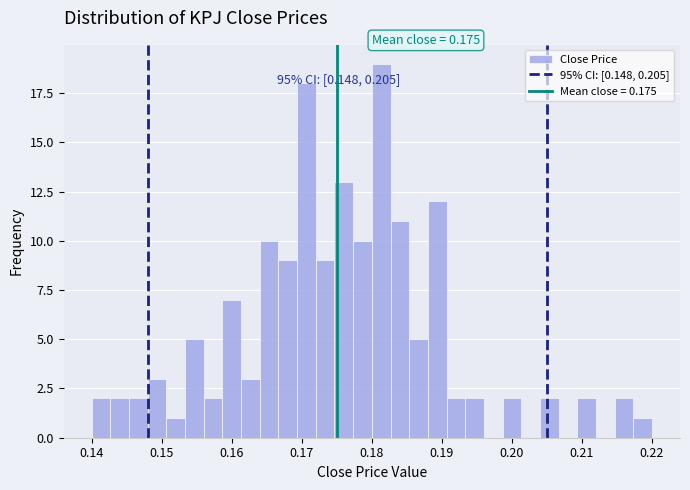

Around what value on the x-axis is the tallest bar? Give the approximate position of its centre, as read against the axis.

0.181